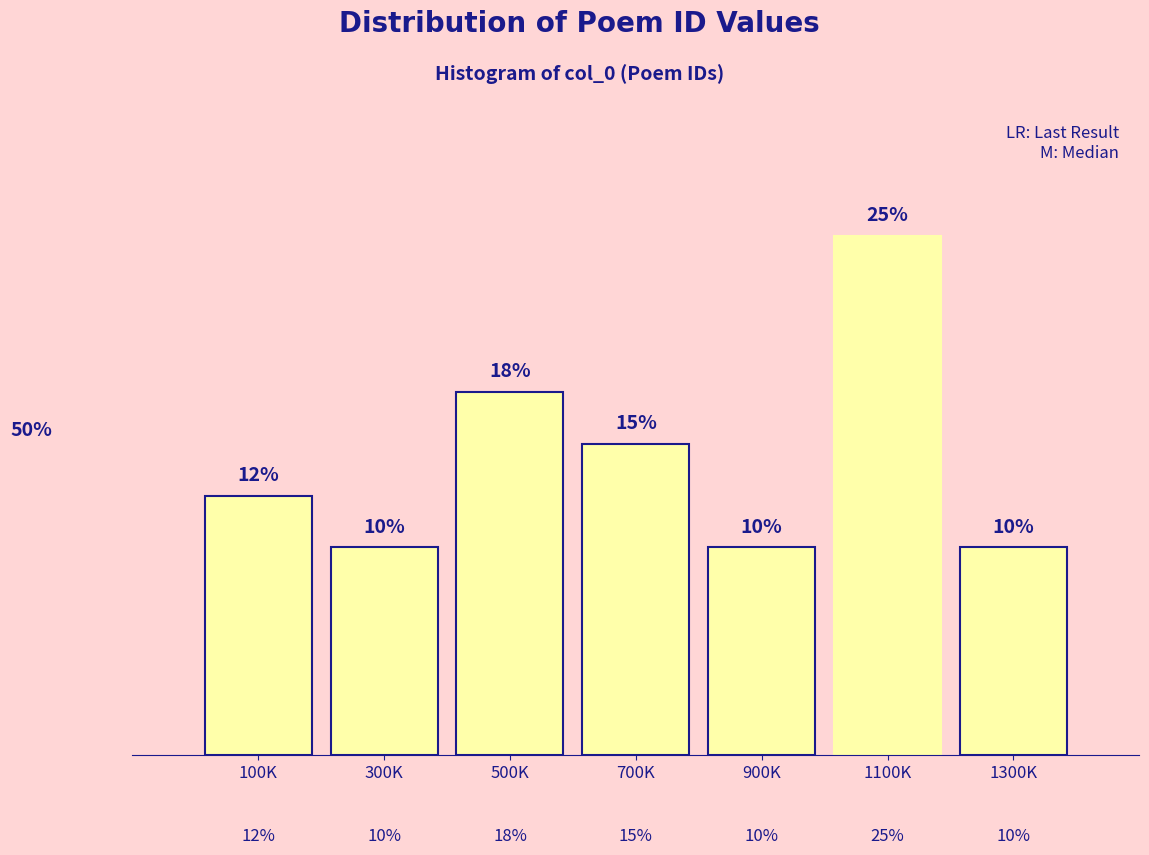

What is the label of the 3rd bar from the left?

500K